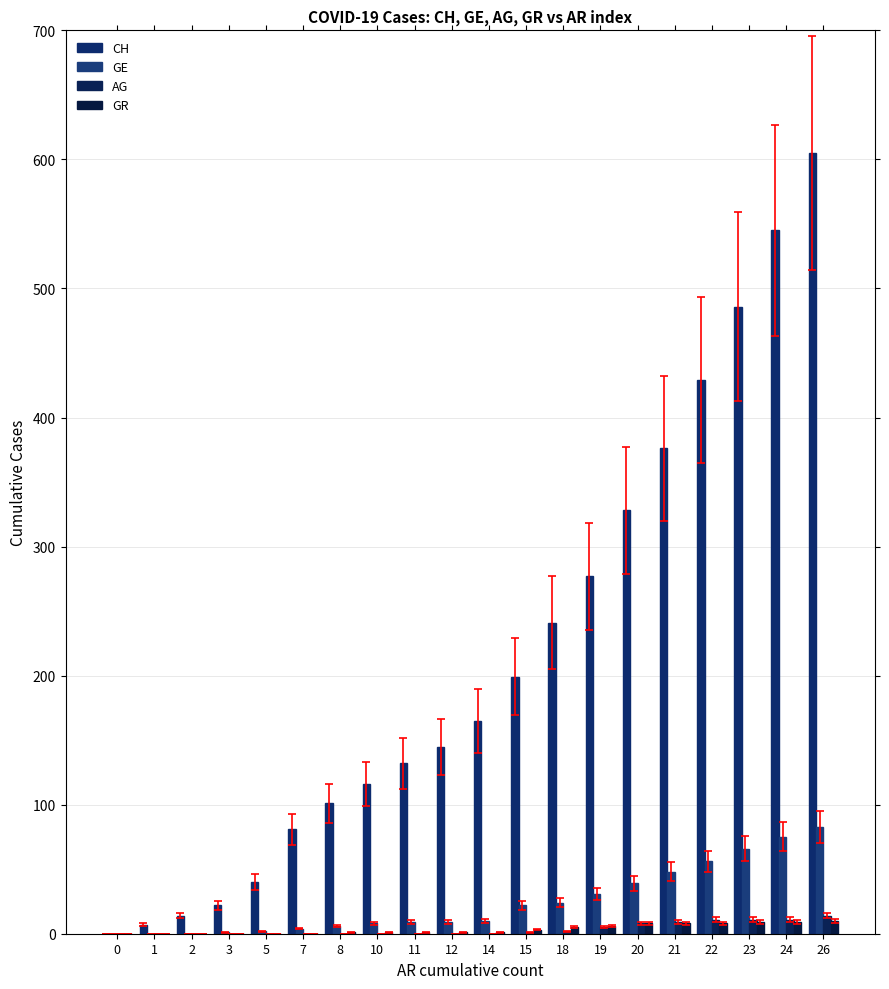

Reading left to right, list all the values displayed in this chart.

CH: 0	7	14	22	40	81	101	116	132	145	165	199	241	277	328	376	429	486	545	605
GE: 0	0	0	1	2	4	6	8	9	9	10	22	24	31	39	48	56	66	75	83
AG: 0	0	0	0	0	0	0	0	0	0	0	1	2	5	8	9	11	11	11	14
GR: 0	0	0	0	0	0	1	1	1	1	1	3	5	6	8	8	8	9	9	10